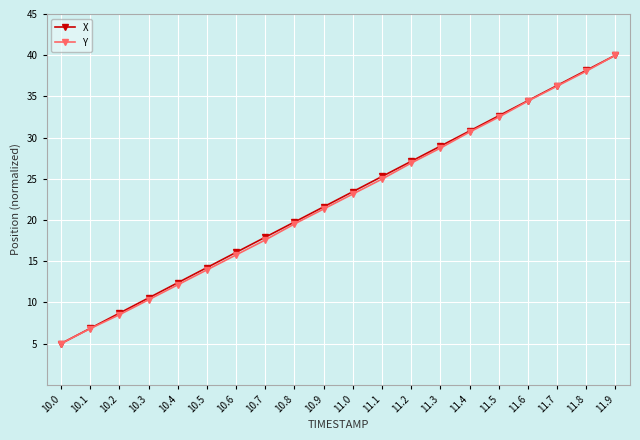

What is the average value of the X series?

22.5